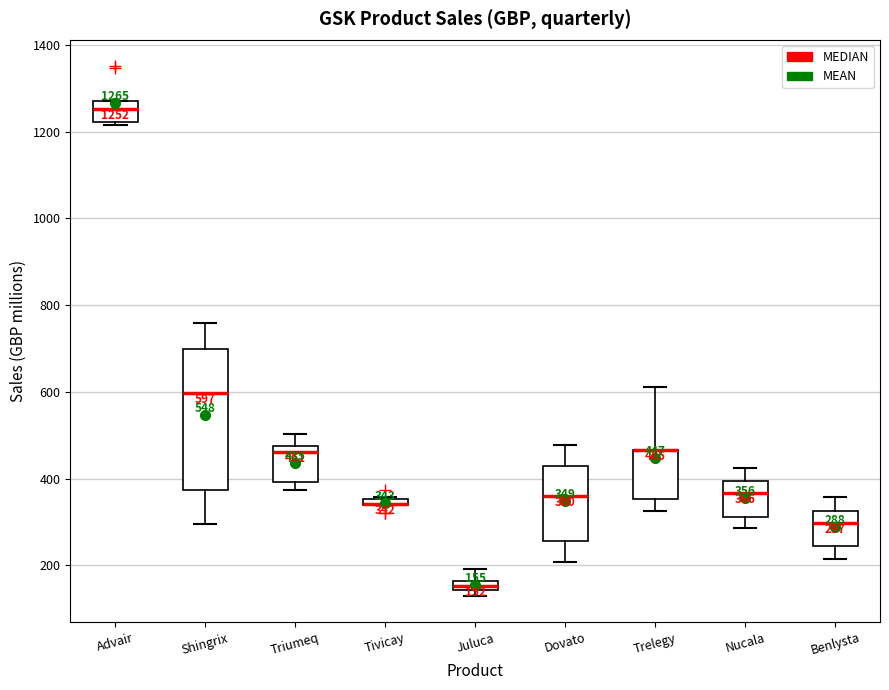

Comparing the boxes themselves (not the whiskers), which one is the tallest?

Shingrix